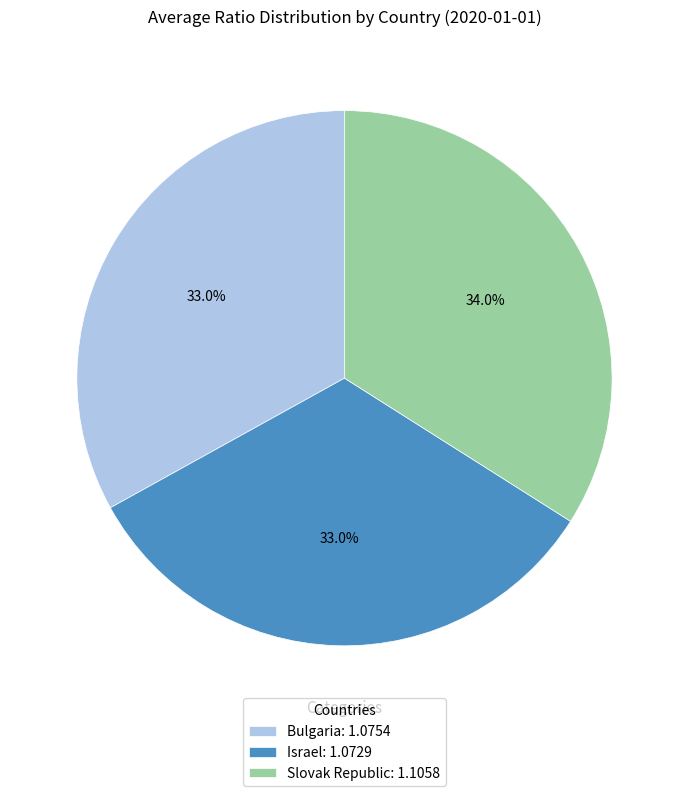

What percentage is the Bulgaria slice, to the nearest percent?

33%